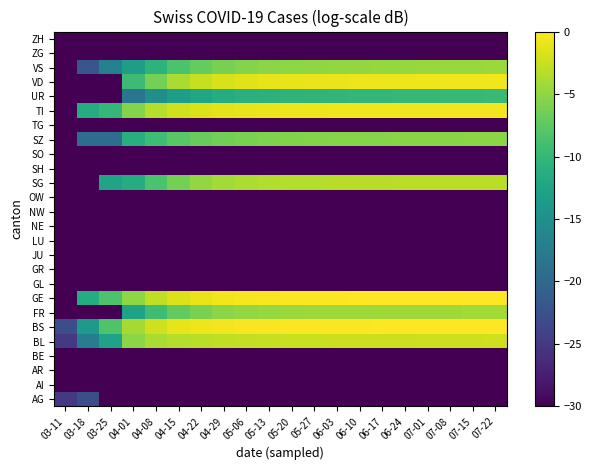

Count the number of data series in this chart.

26